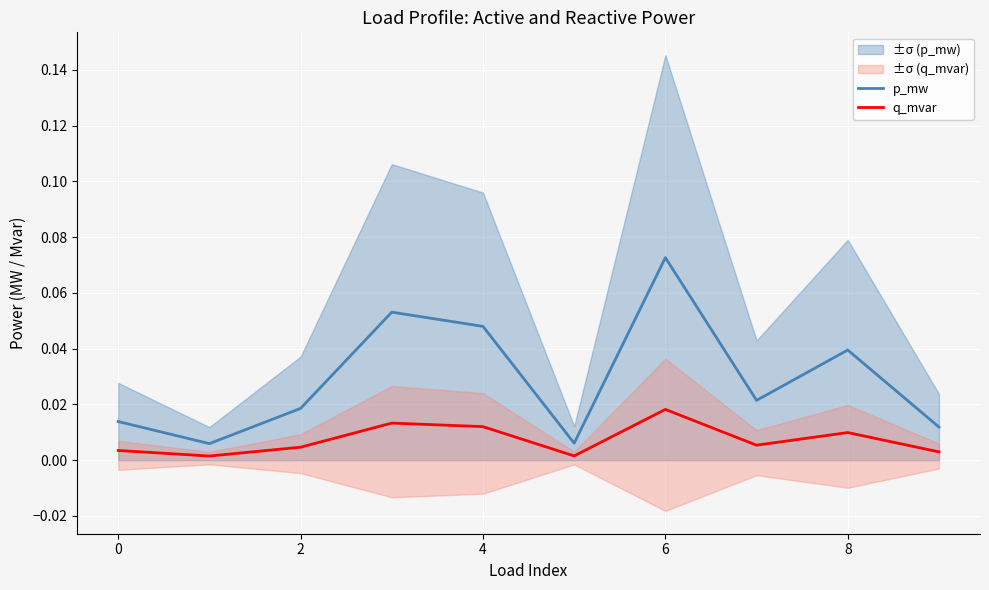

Which category has the highest value in the q_mvar series?

6